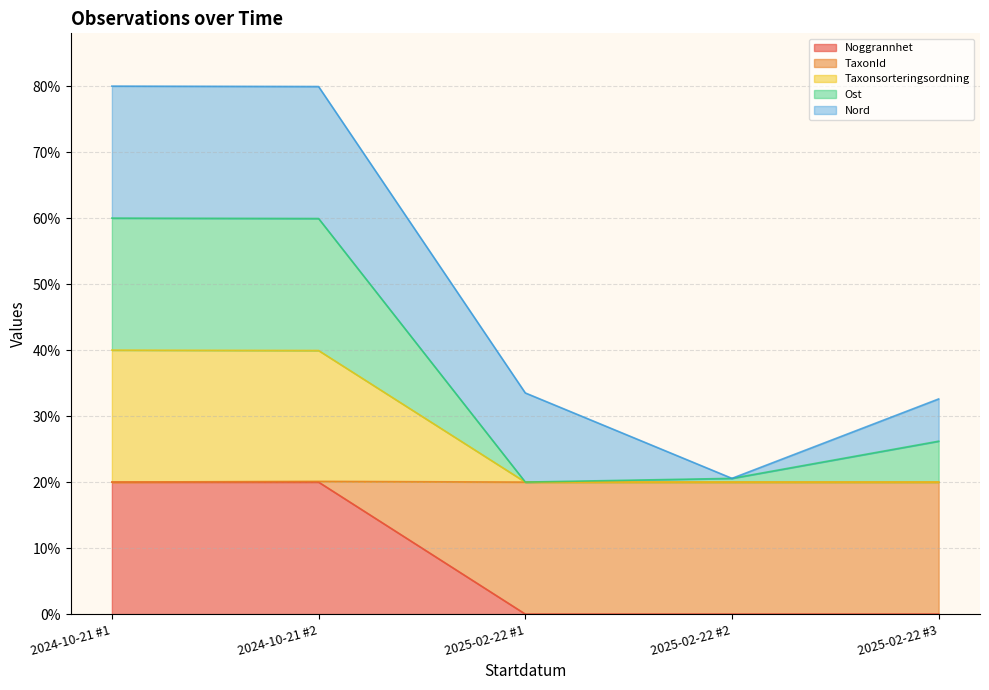

What is the total value across all series at 2024-10-21 #1?

80.0